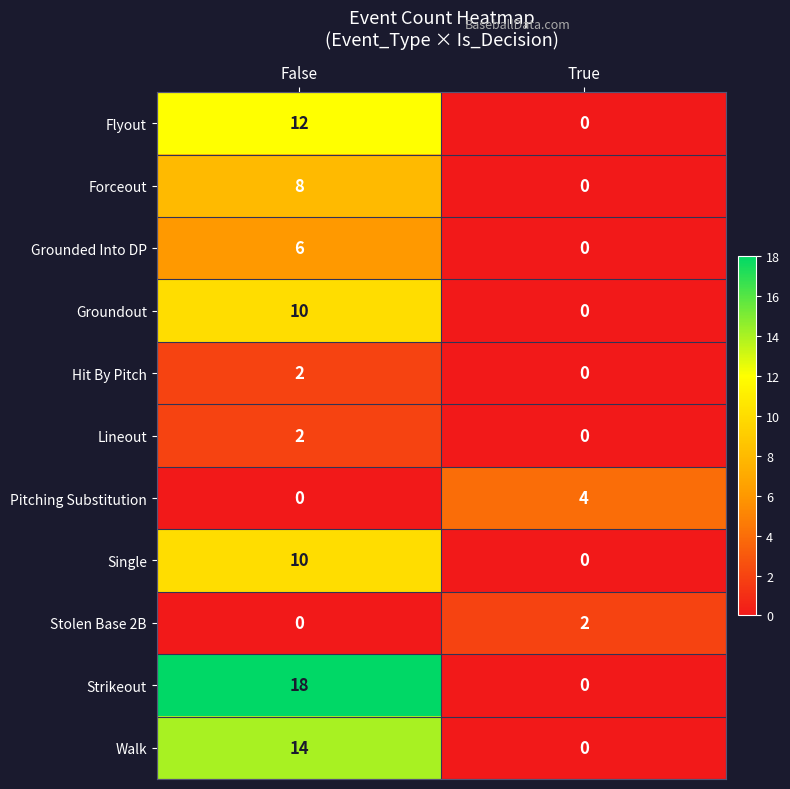

List the labels in order of Forceout value, smallest first.

True, False